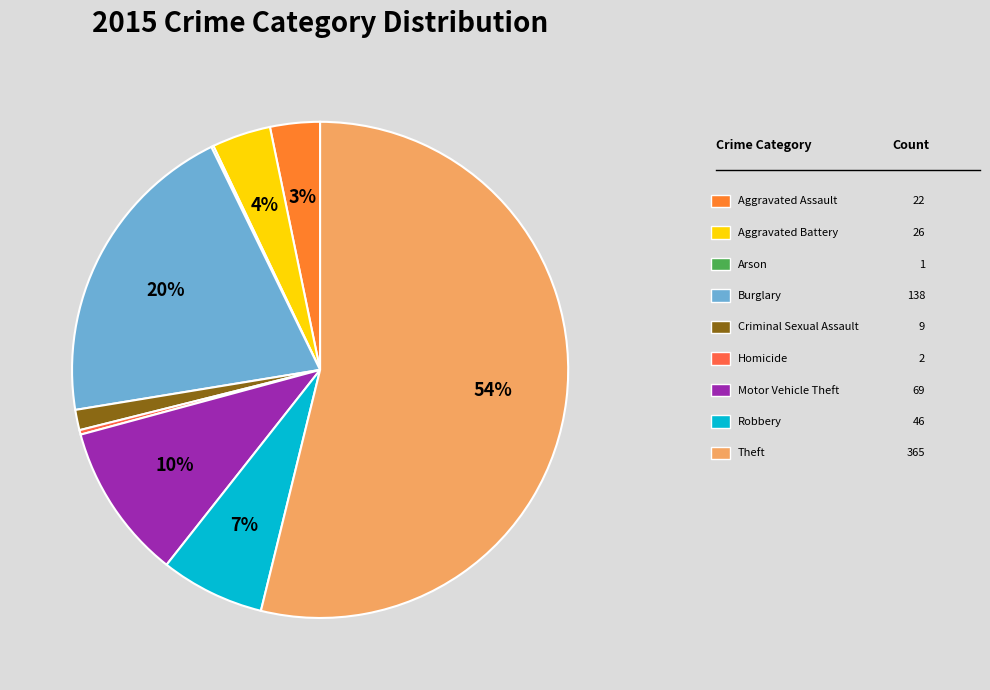

To the nearest percent, what is the average slice percentage?

11%